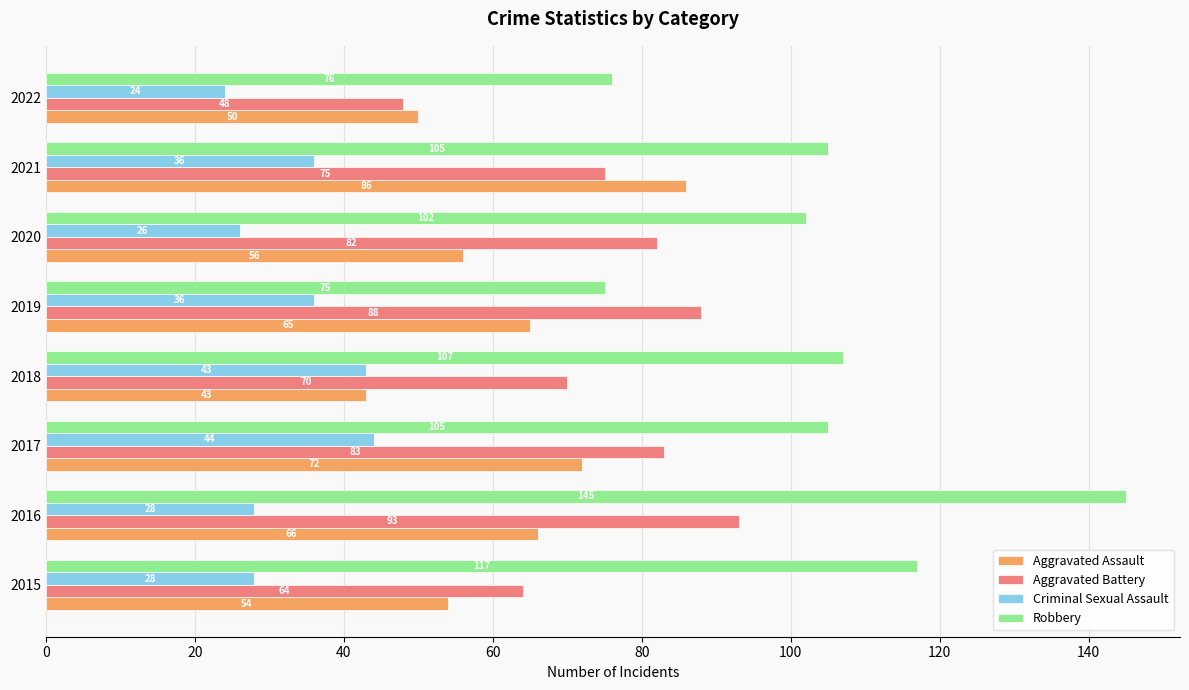

What is the total value across all series at 2017?

304